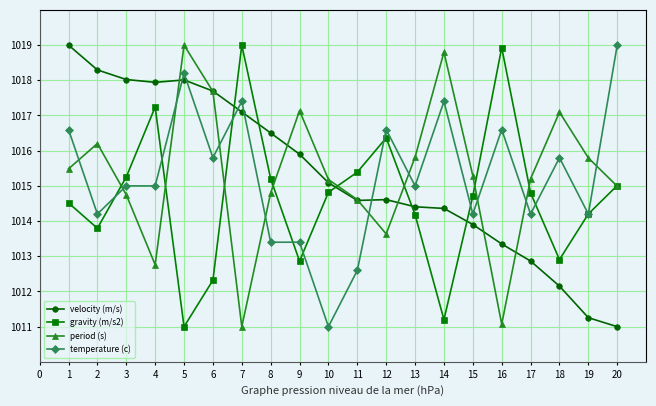

At how many categories does at least one series exceed 1012?

20